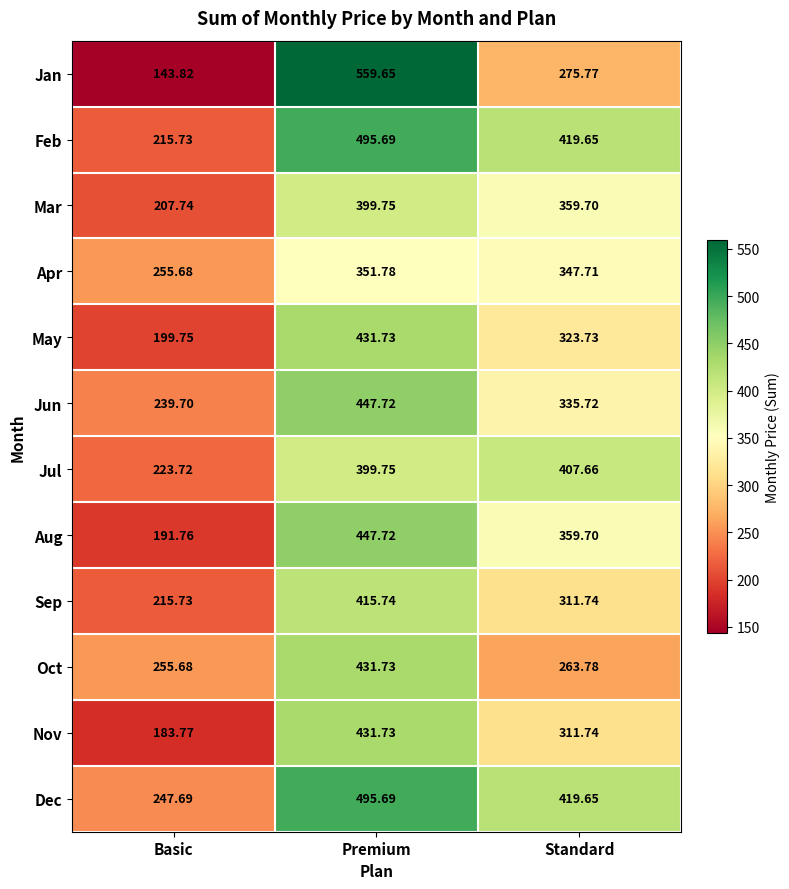

Which series has the largest total across all categories?

Dec